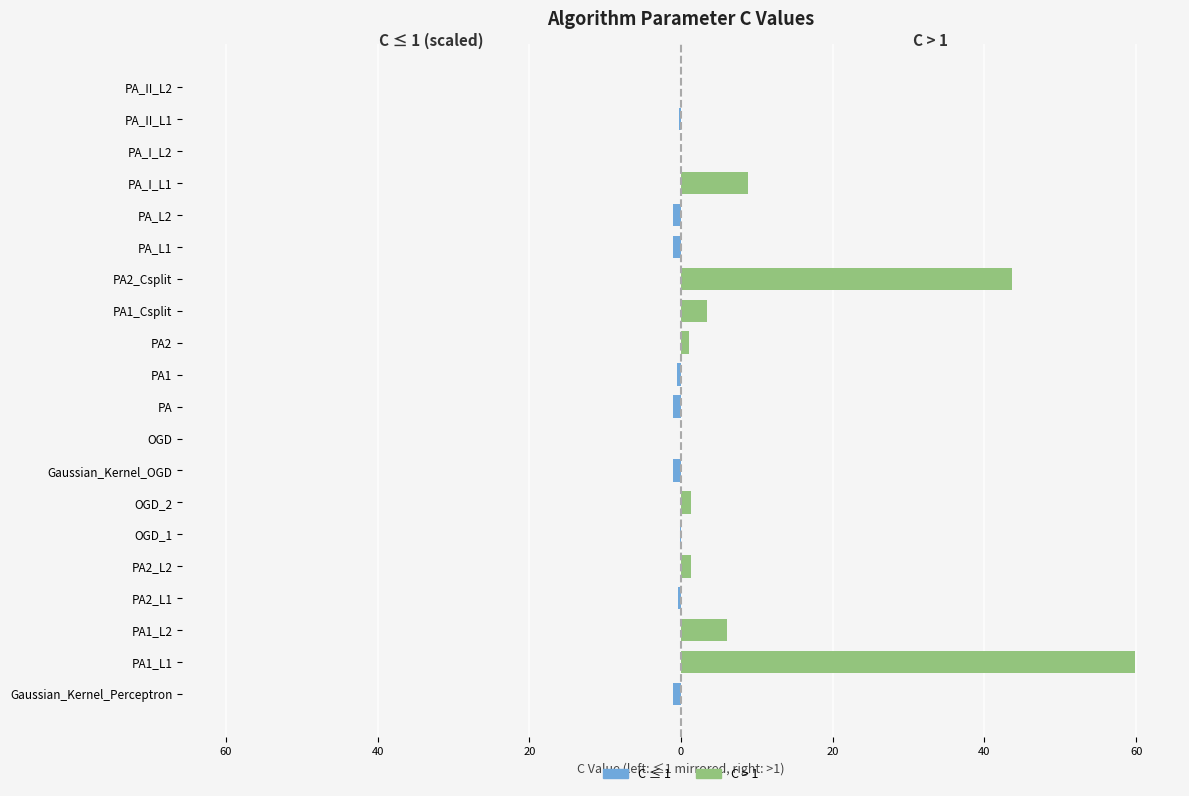

What is the approximate value of C ≤ 1 at PA2_L1?

-0.4